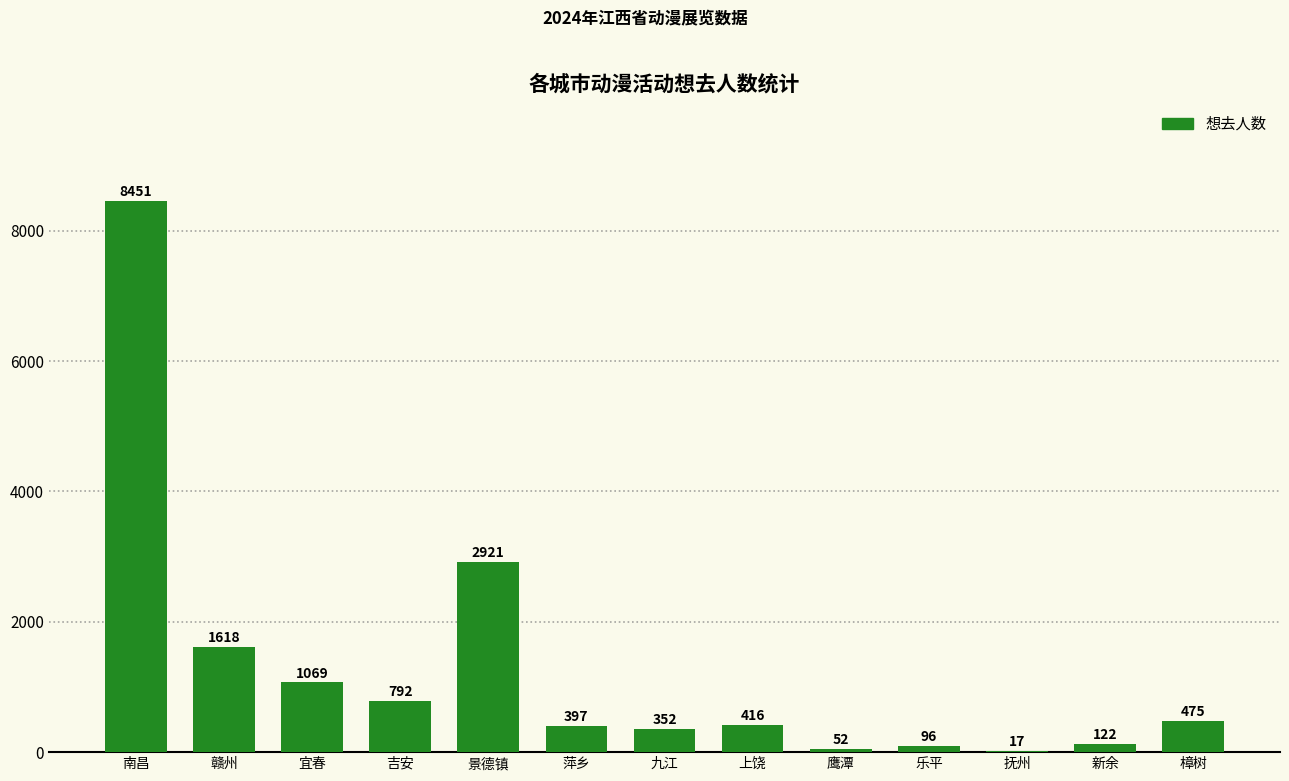

Reading right to left, extract all data points from this chart.

475	122	17	96	52	416	352	397	2921	792	1069	1618	8451